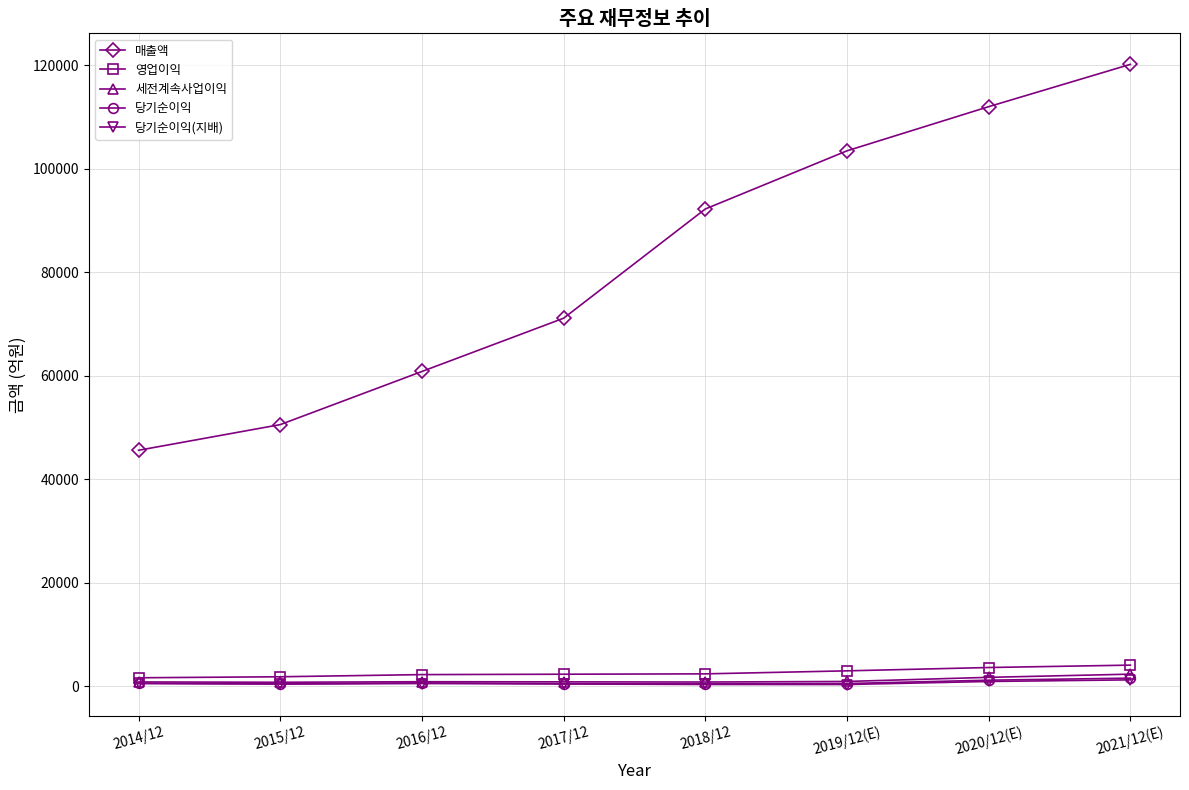

True or false: 당기순이익 and 당기순이익(지배) intersect in this chart.

False